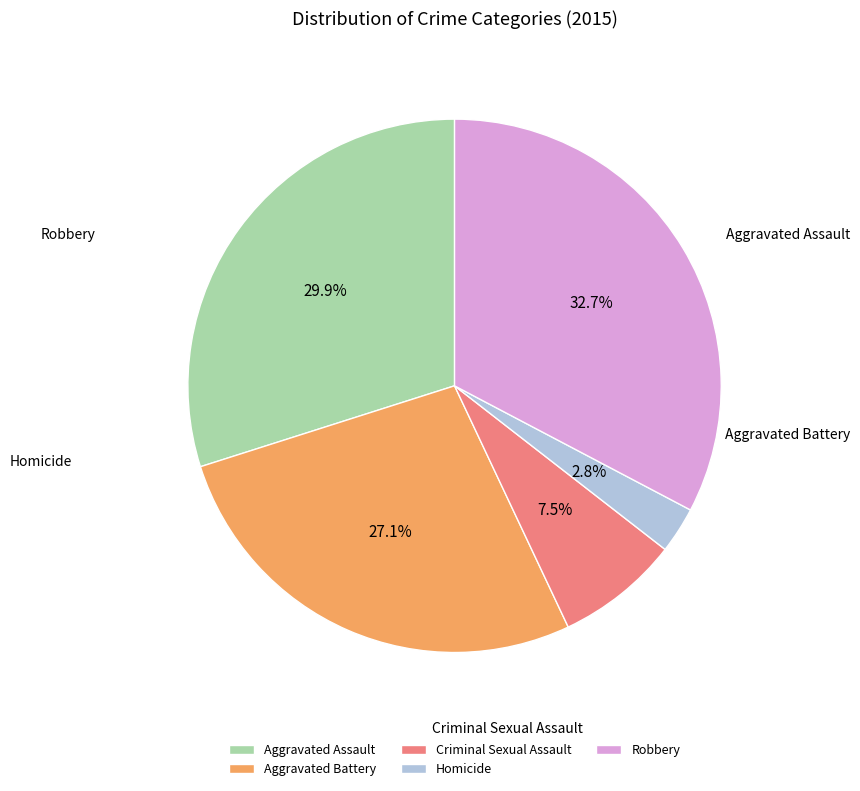

What is the smallest slice in the pie chart?

Homicide